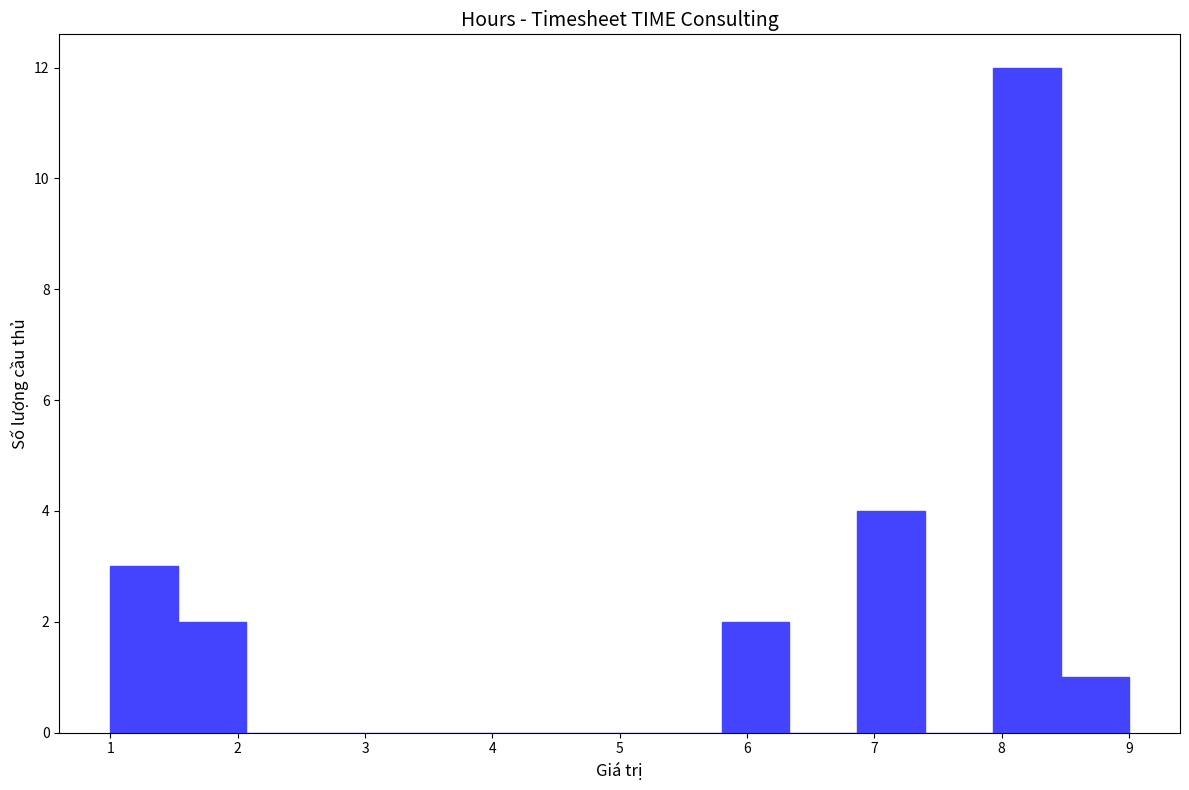

Which range on the x-axis has the tallest bar?

7.9 to 8.5